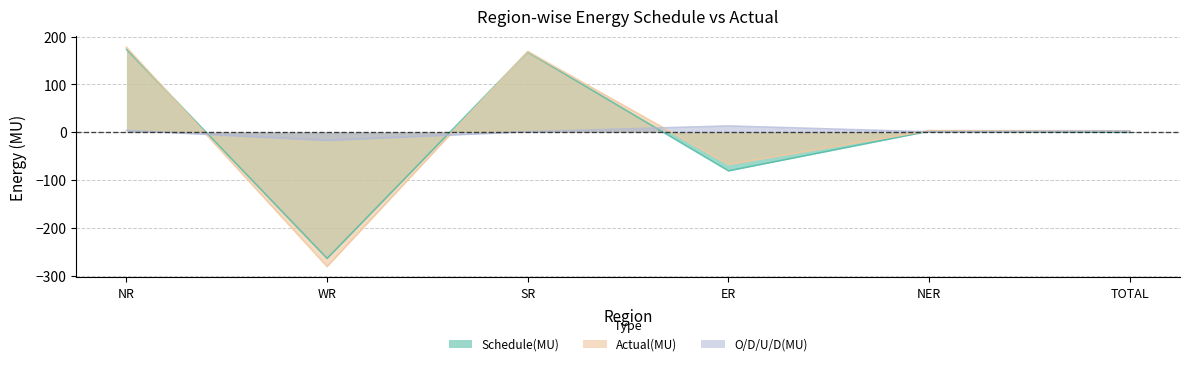

At which category is the sum across all series the highest?

NR